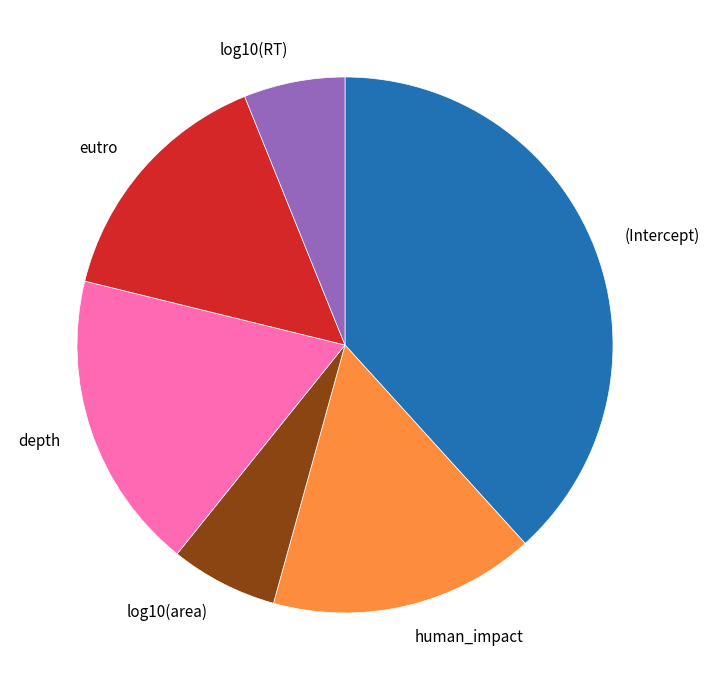

Which slice is the largest?

(Intercept)